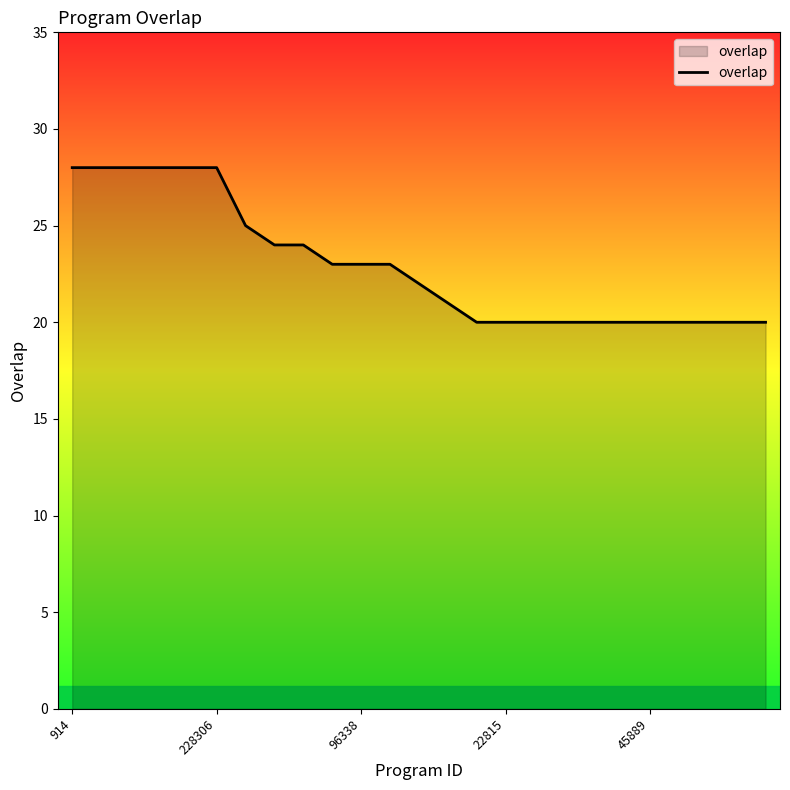

What is the smallest value displayed?

20